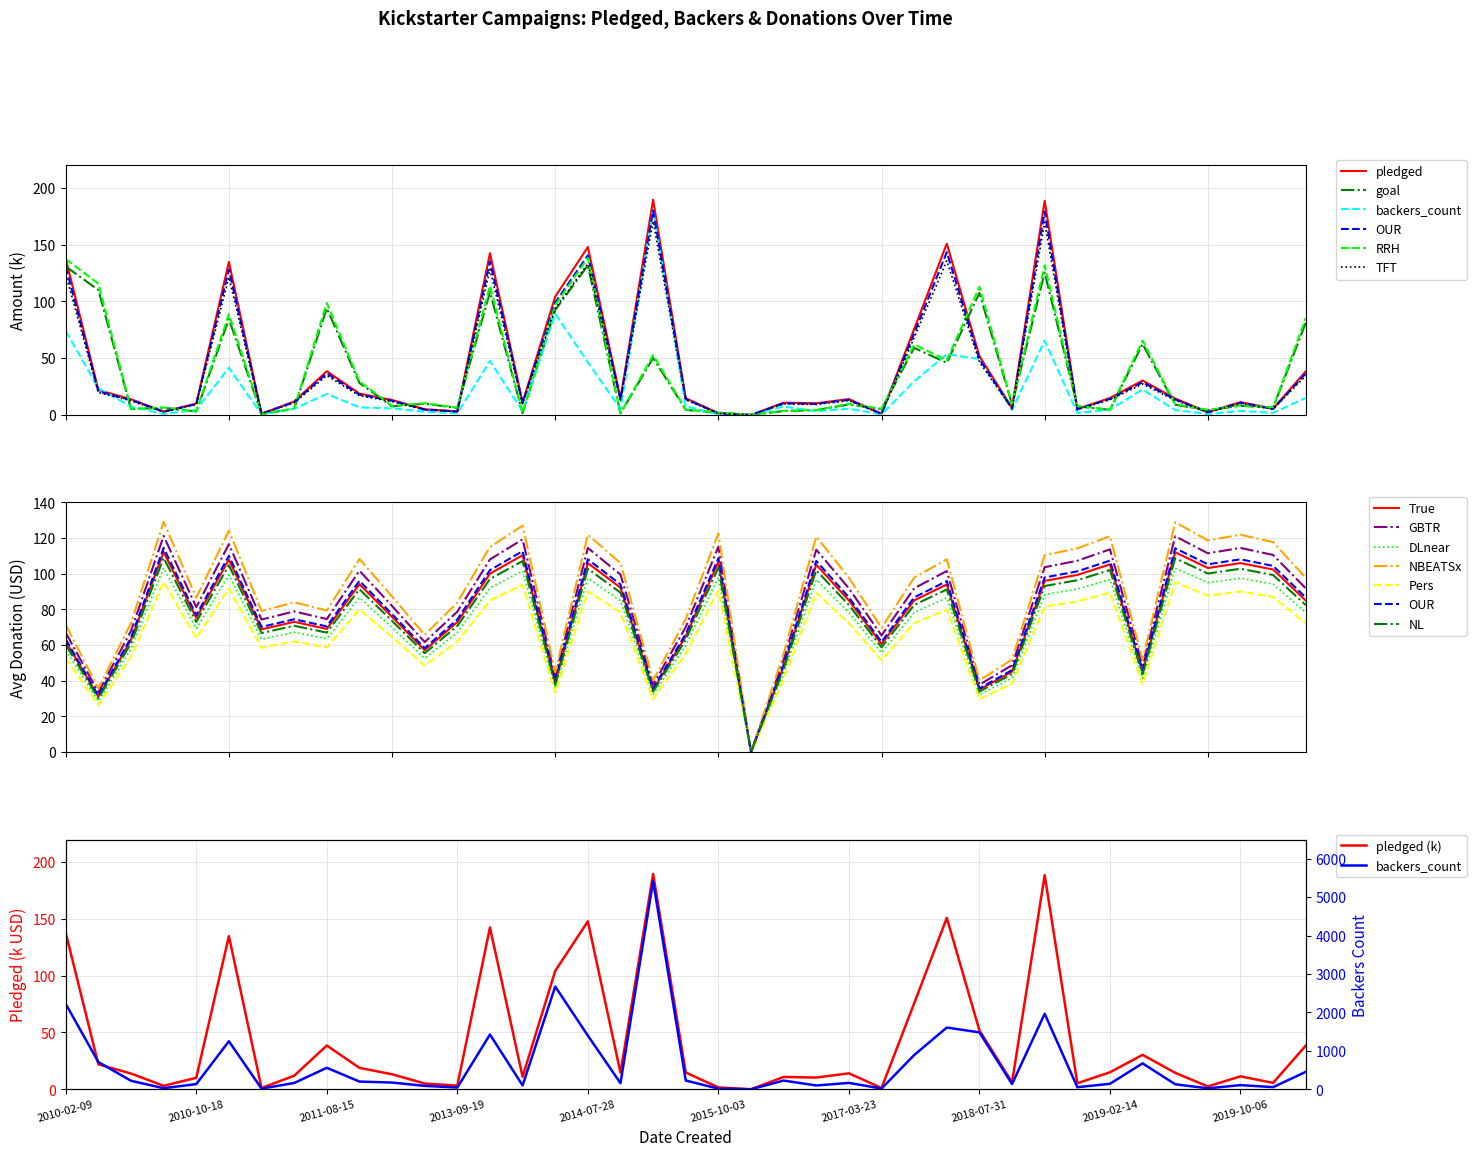

Between which two adjacent categories do backers_count and Average_Donation first intersect?

2010-02-09 and 2010-08-09